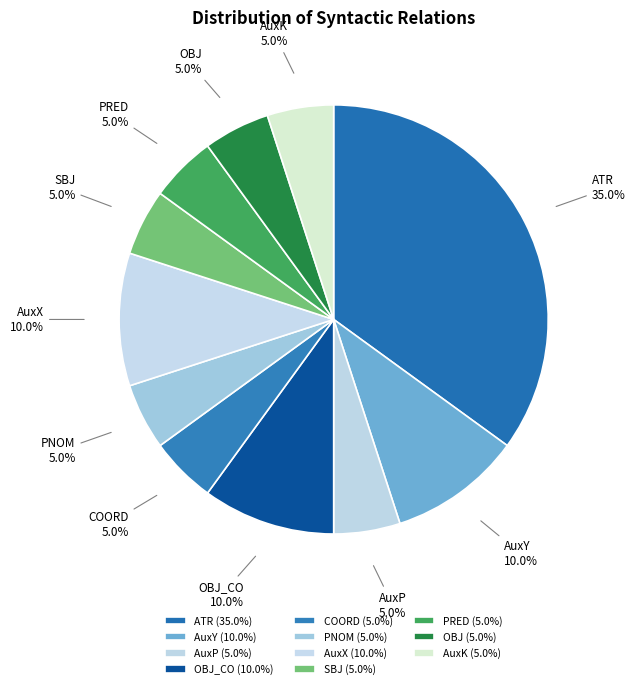

How many segments does this pie chart have?

11